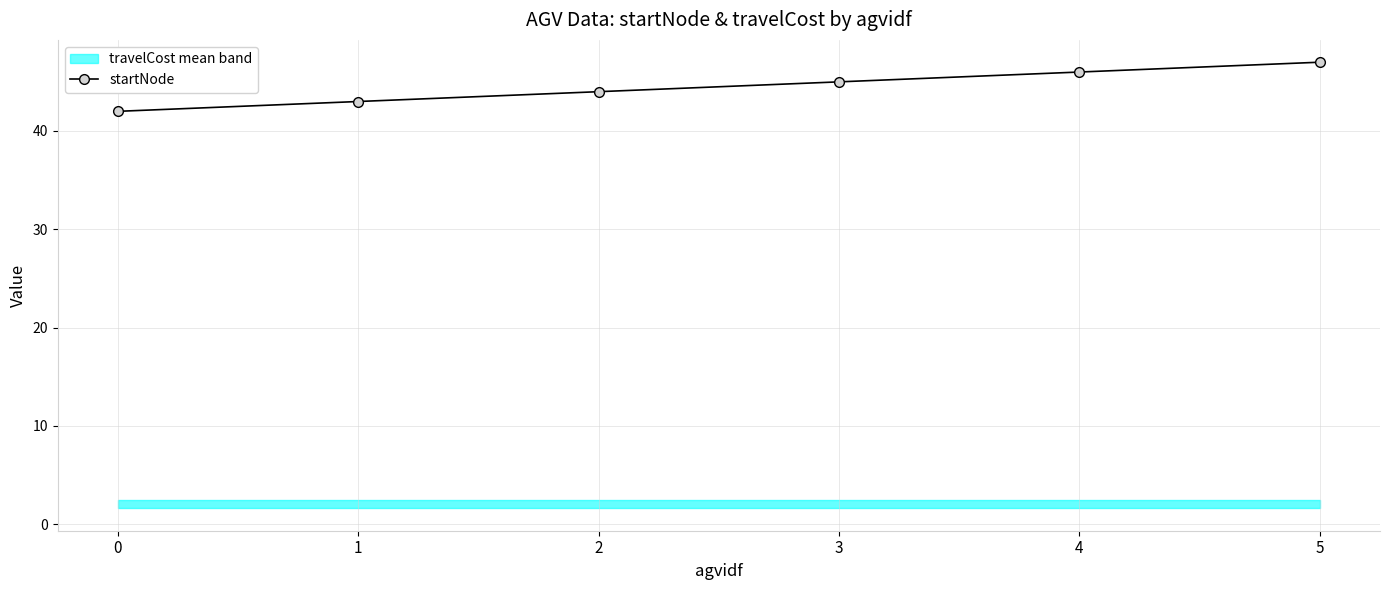

Does the chart display data point markers on the line(s)?

Yes